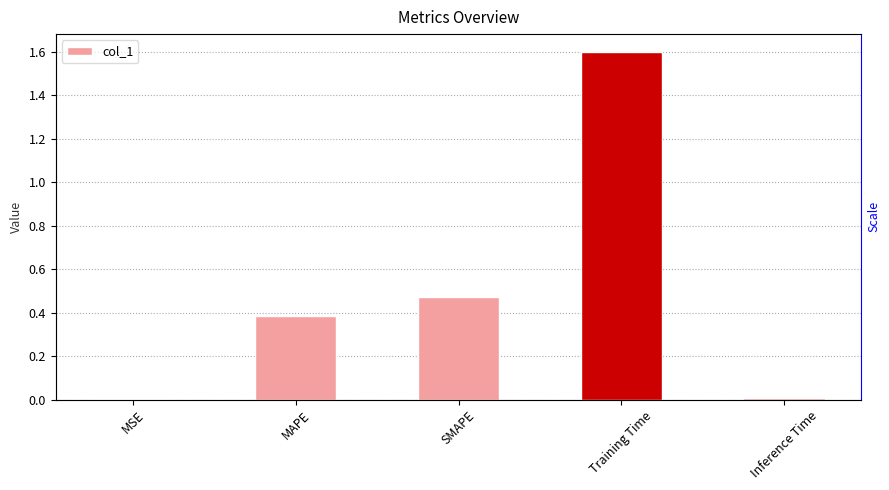

What is the average value?

0.5